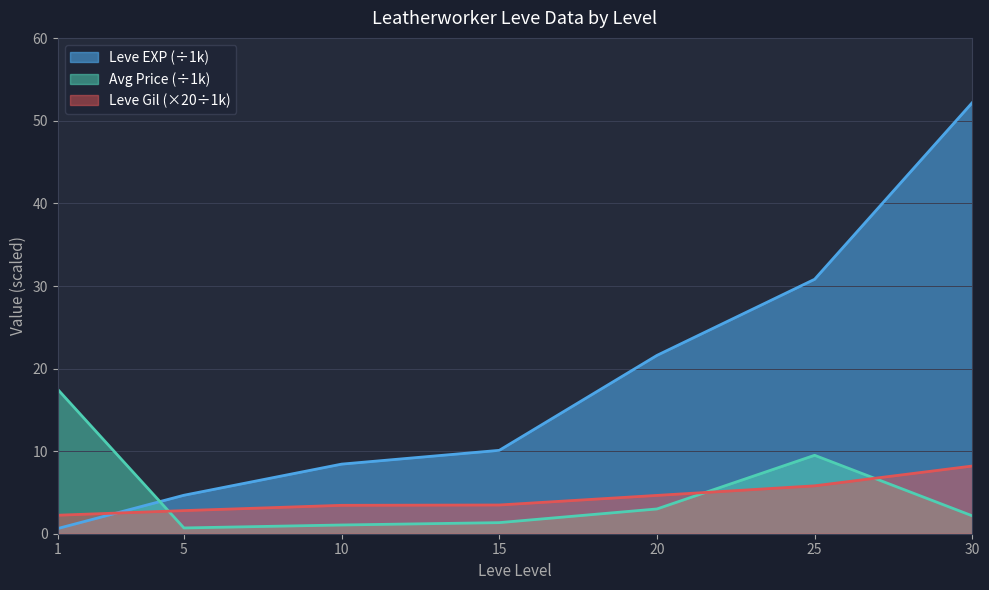

Is it true that Leve Gil equals 4.6 at 5?

False